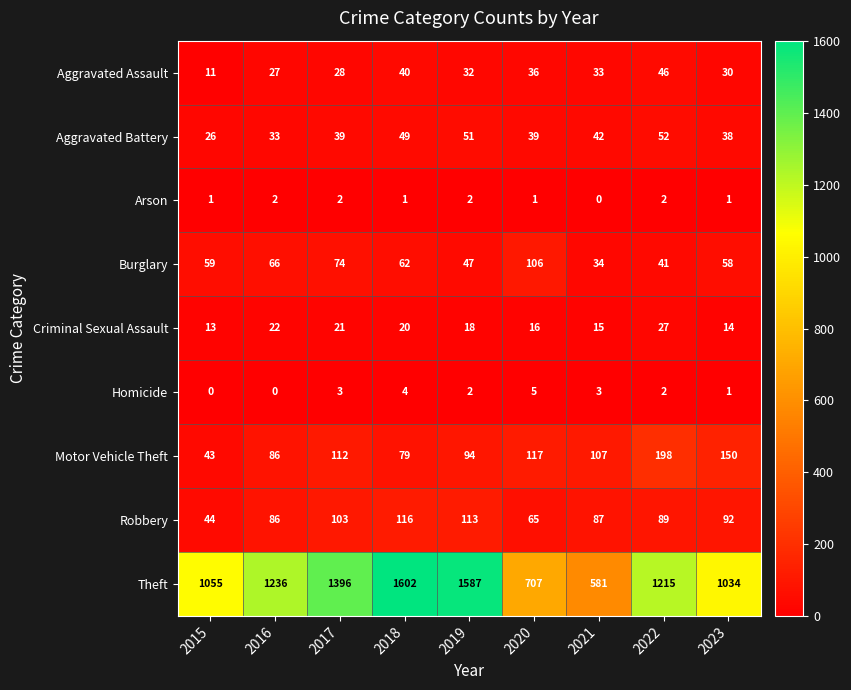

Which series changed the most between 2015 and 2021?

Theft